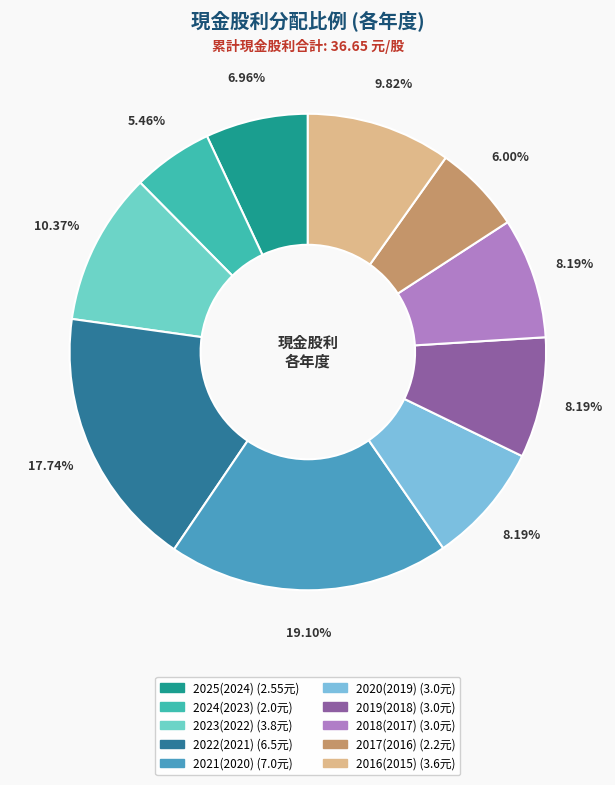

What percentage is the 2020(2019) slice, to the nearest percent?

8%